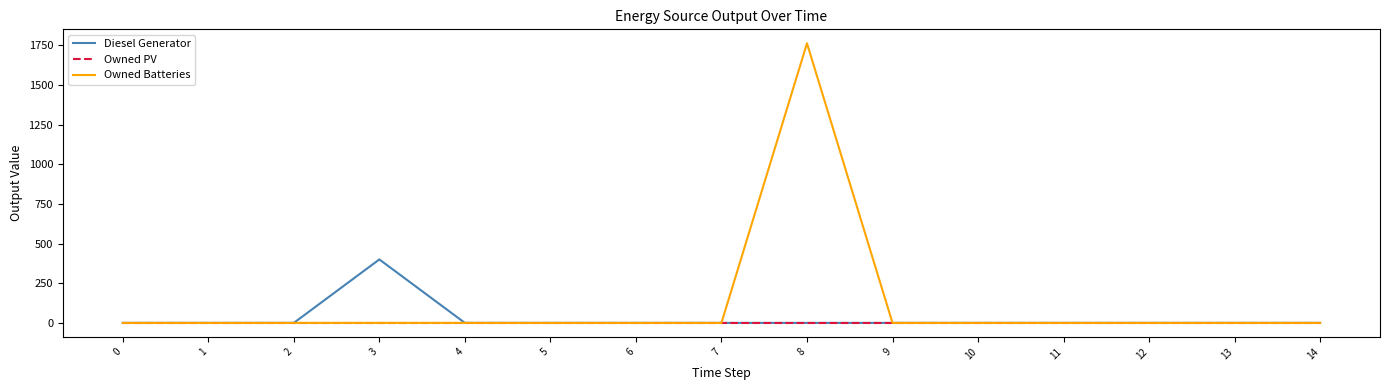

Is this an area chart (filled region under the line)?

No